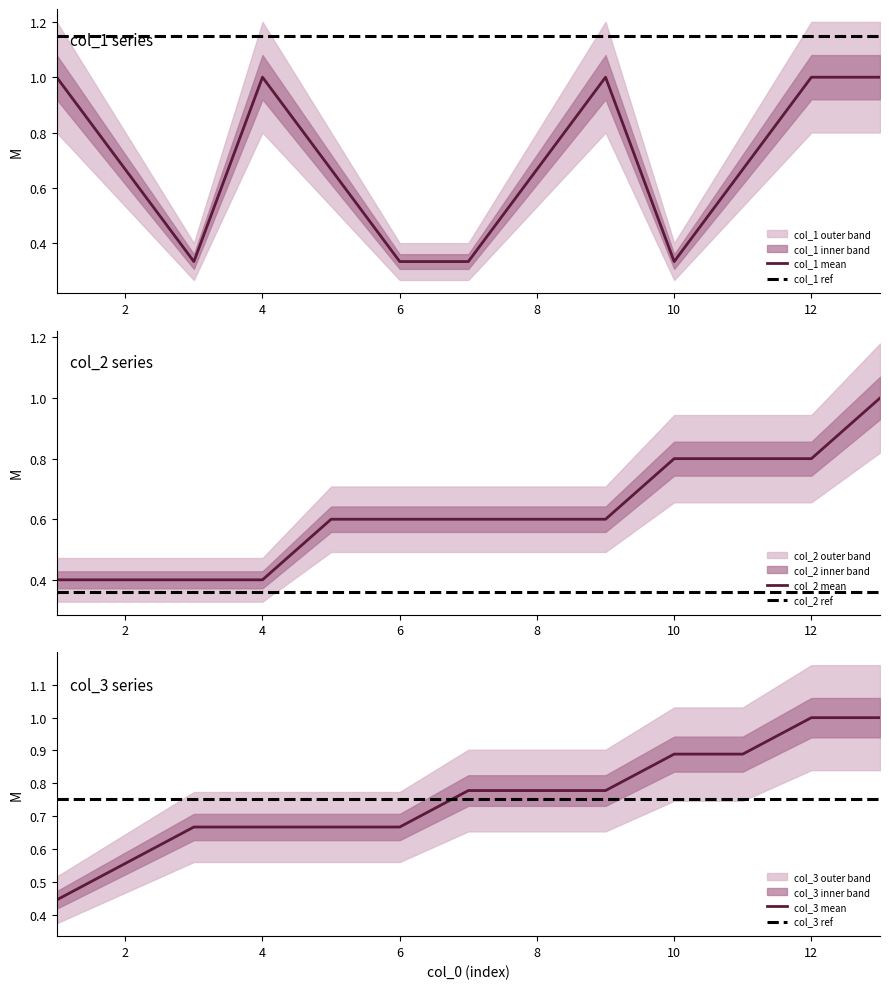

Rank the categories by col_2 value from lowest to highest.

1, 2, 3, 4, 5, 6, 7, 8, 9, 10, 11, 12, 13